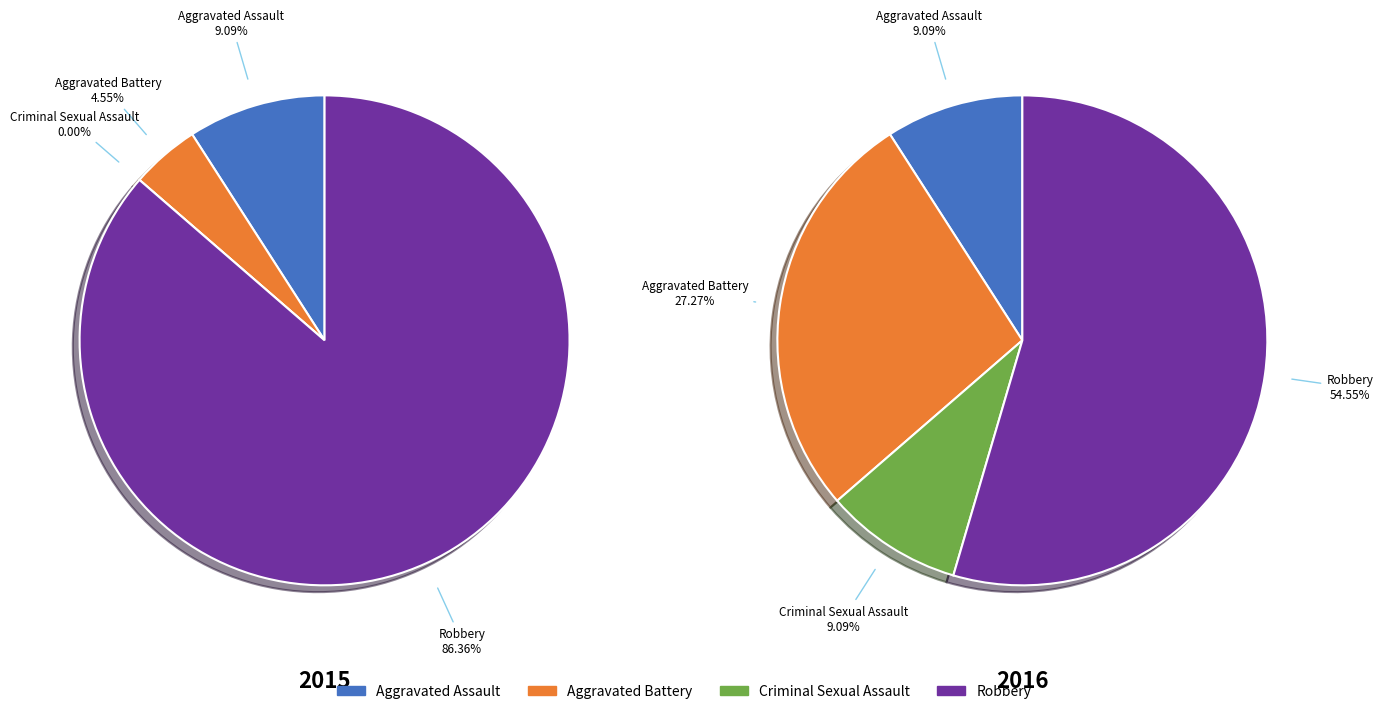

How many segments does this pie chart have?

4